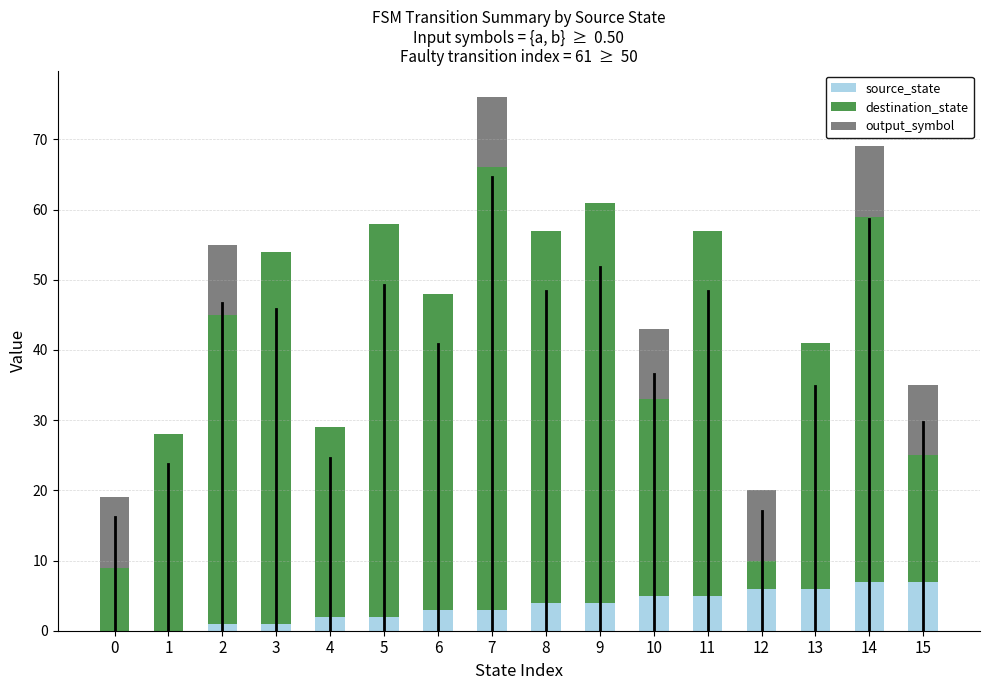

At which category is the sum across all series the highest?

7